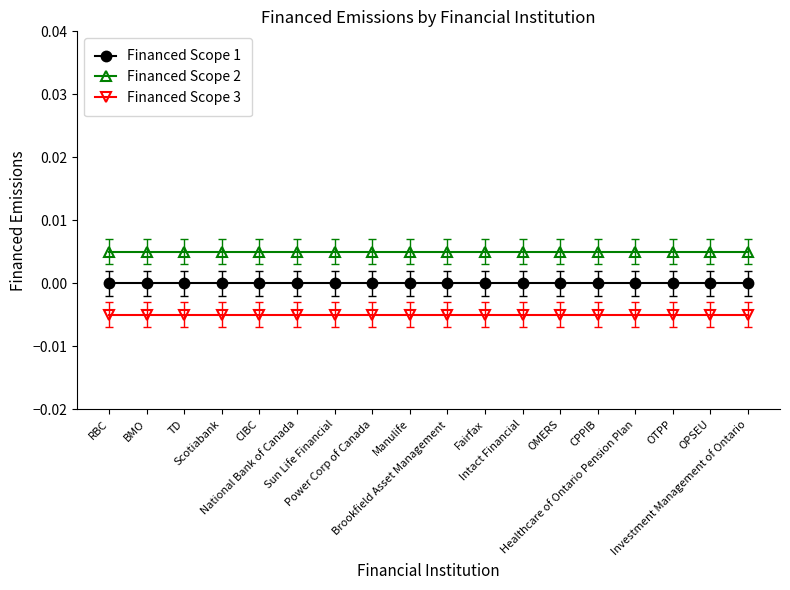

What is the label of the 15th point from the right?

Scotiabank